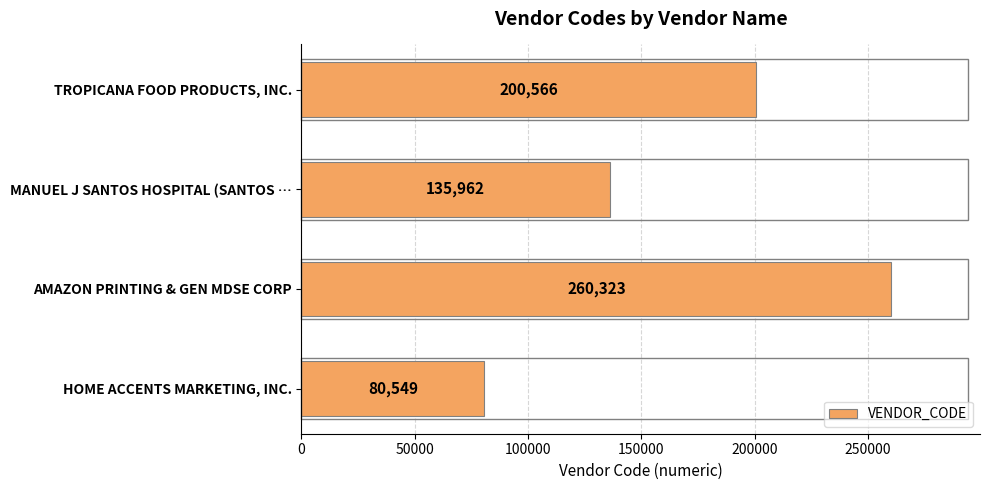

Between AMAZON PRINTING & GEN MDSE CORP and MANUEL J SANTOS HOSPITAL (SANTOS …, which is larger?

AMAZON PRINTING & GEN MDSE CORP